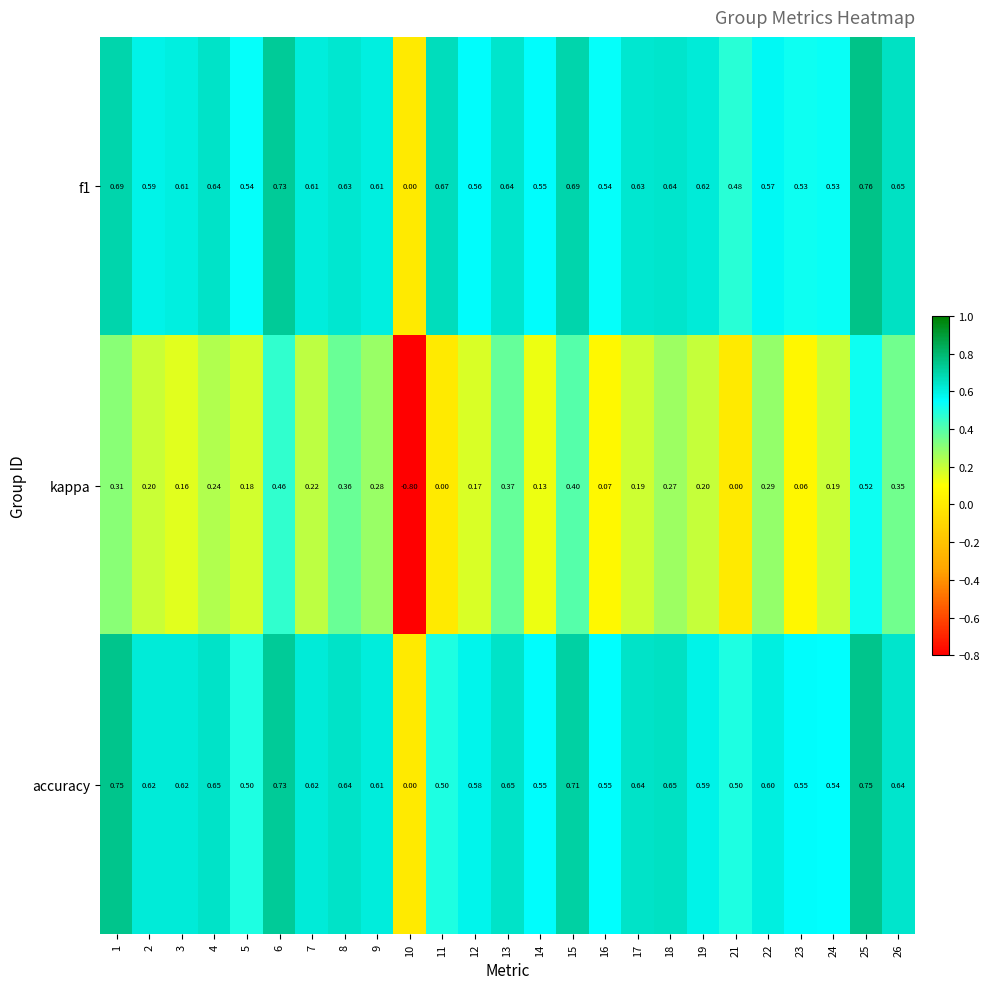

At which category is the sum across all series the highest?

25